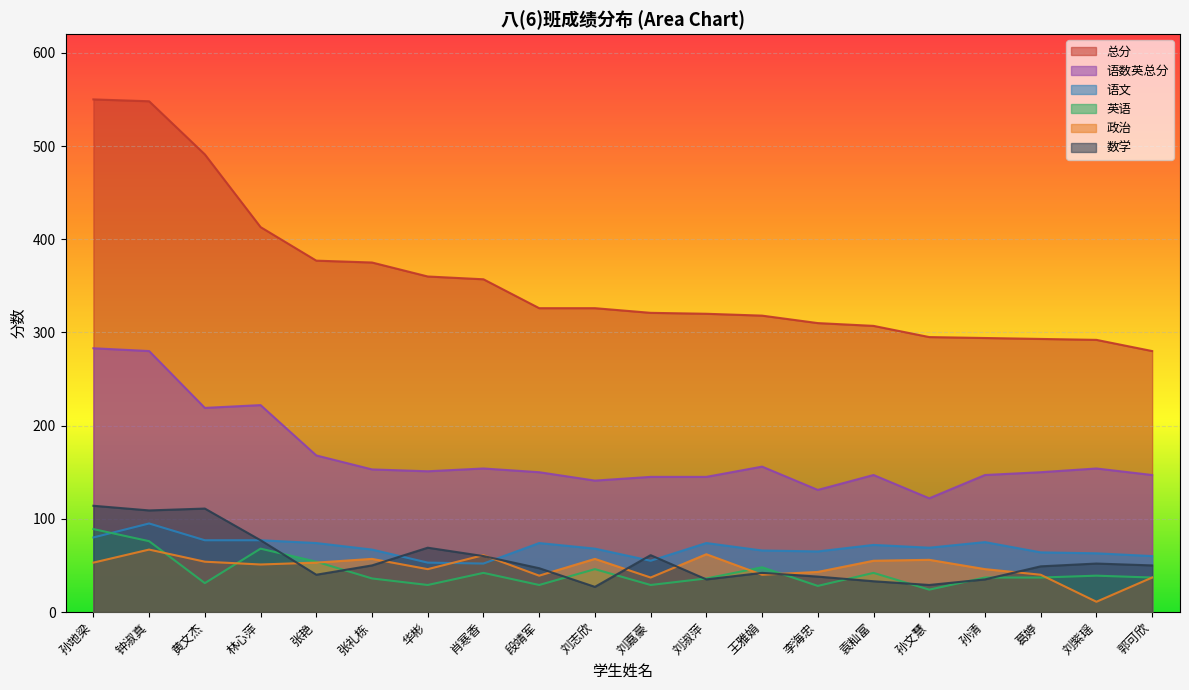

True or false: 语数英总分 and 数学 intersect in this chart.

False